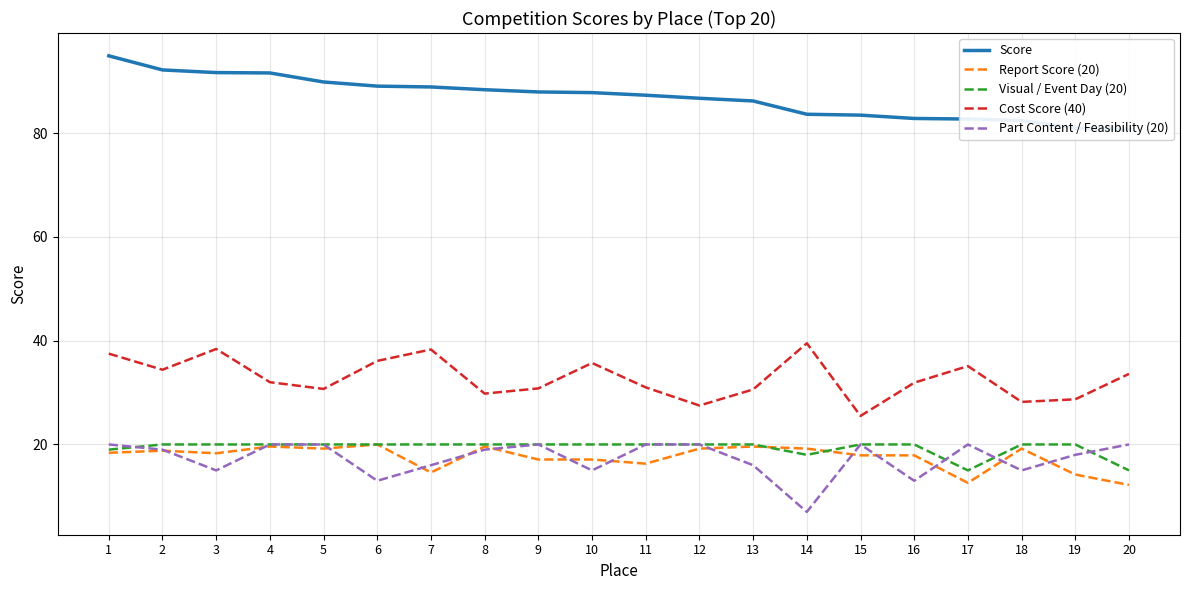

Between 15 and 11, which is larger?

11